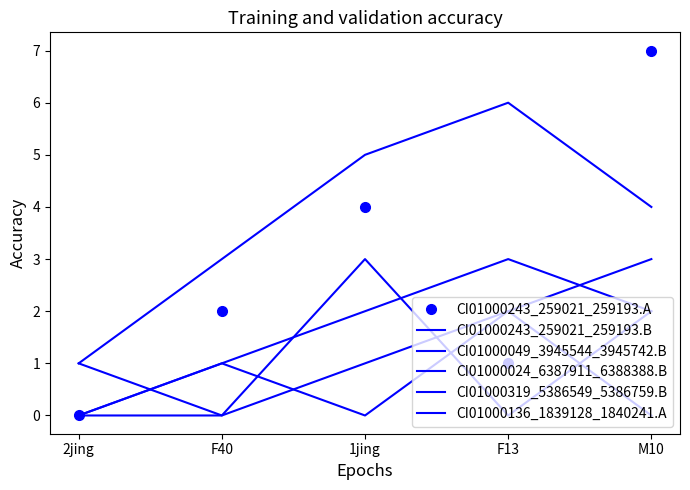

Between 1jing and F13, which is larger?

1jing